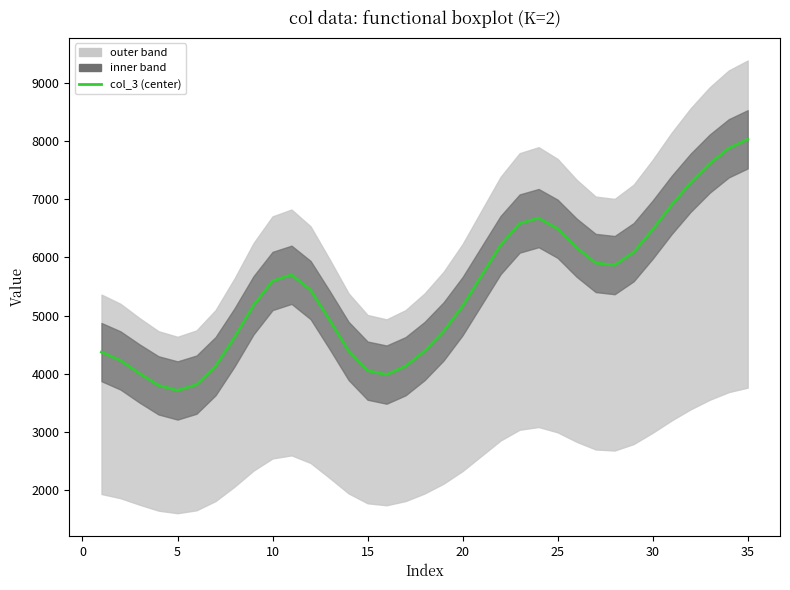

How many values are below 5441?

17